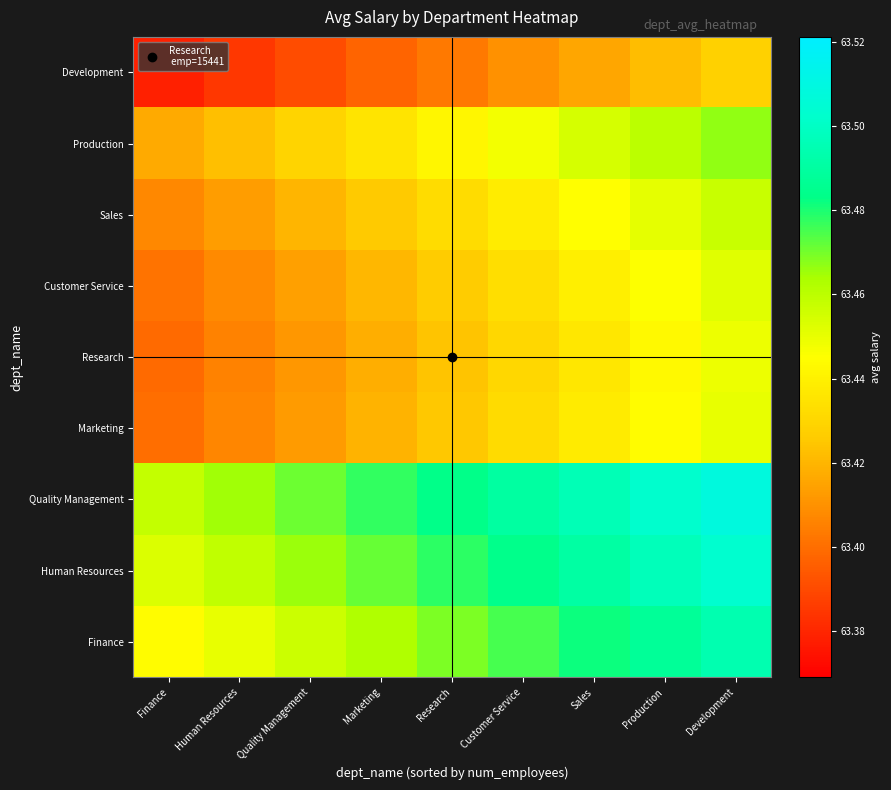

How many distinct data groups are displayed?

9